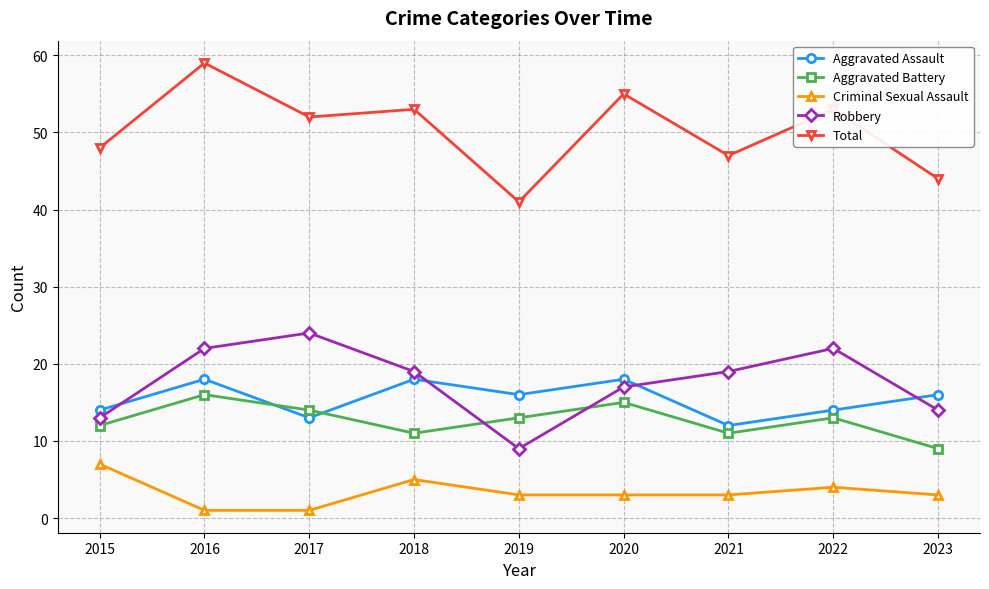

What is the lowest value of the Aggravated Battery series?

9